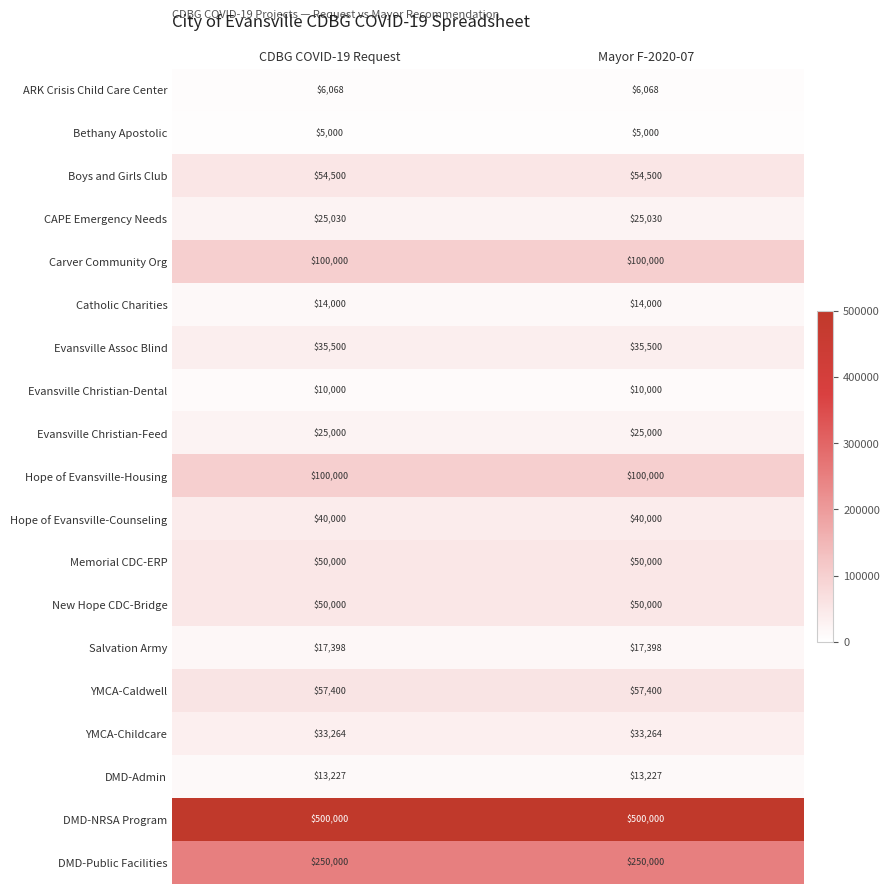

What is the difference between the highest and lowest values at CDBG COVID-19 Request?

495000